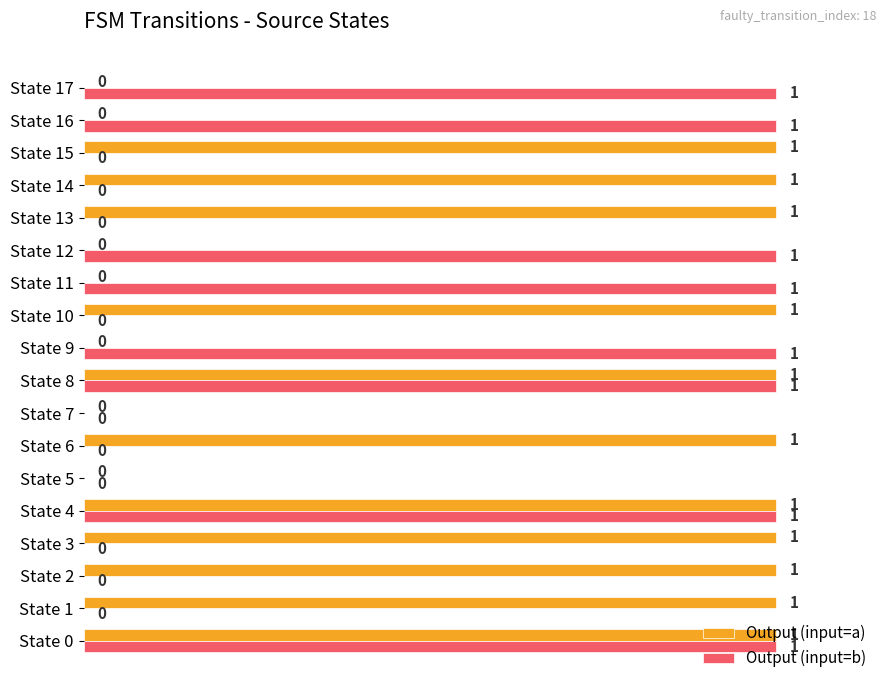

How many Output (input=b) values are between 0 and 1?

18